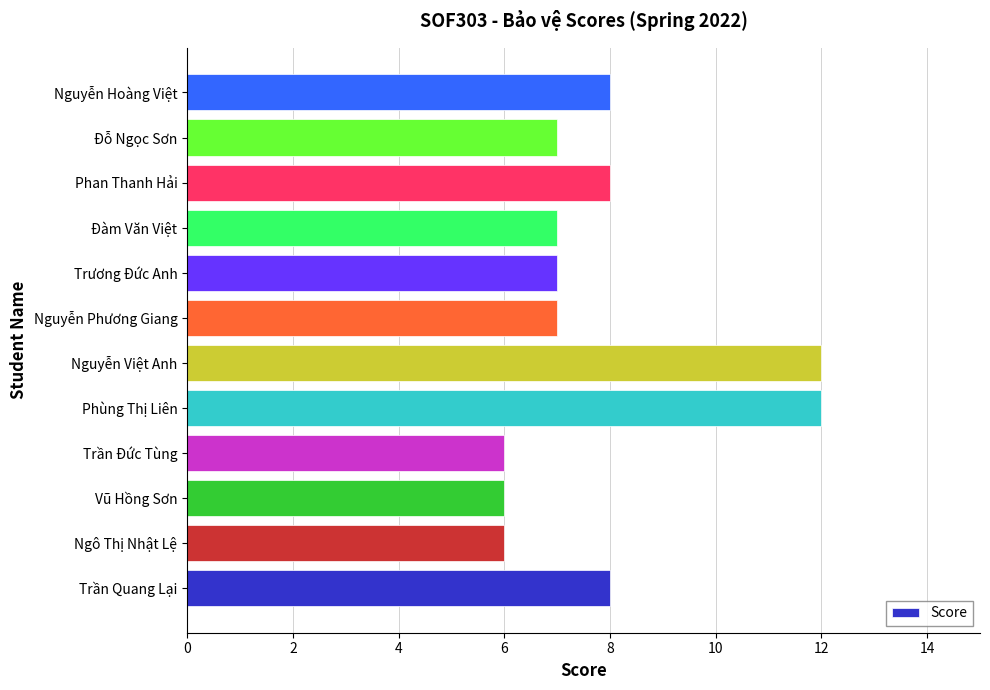

Reading bottom to top, extract all data points from this chart.

Trần Quang Lại=8	Ngô Thị Nhật Lệ=6	Vũ Hồng Sơn=6	Trần Đức Tùng=6	Phùng Thị Liên=12	Nguyễn Việt Anh=12	Nguyễn Phương Giang=7	Trương Đức Anh=7	Đàm Văn Việt=7	Phan Thanh Hải=8	Đỗ Ngọc Sơn=7	Nguyễn Hoàng Việt=8